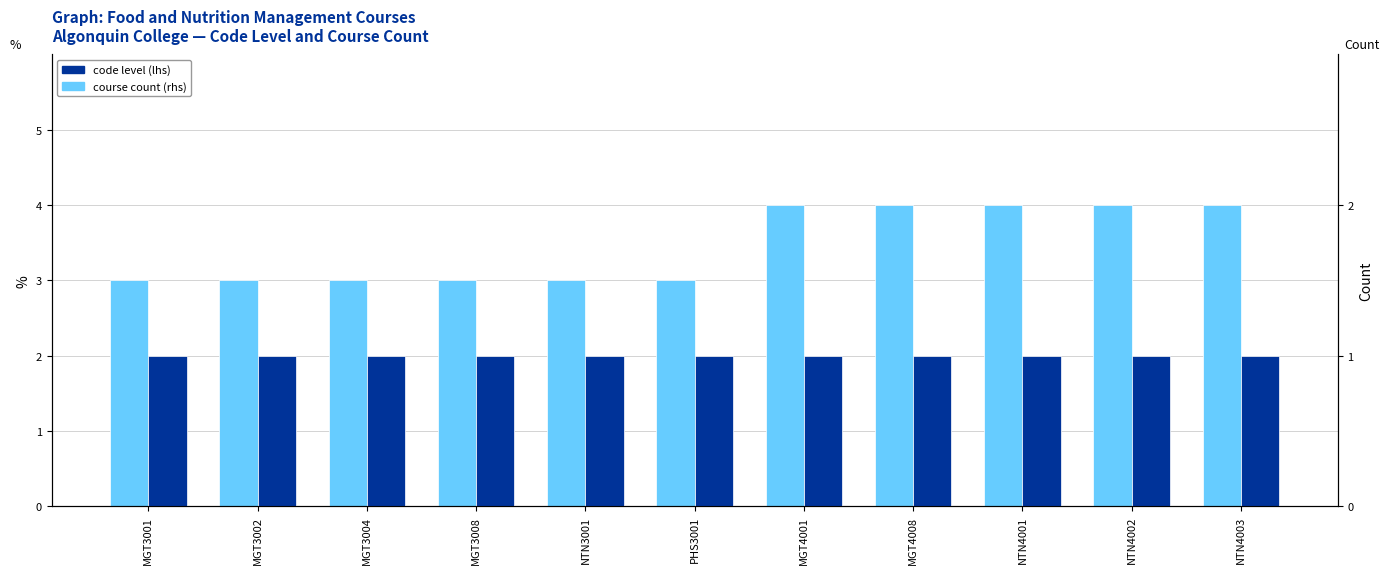

Reading left to right, extract all data points from this chart.

code level (lhs): MGT3001=3	MGT3002=3	MGT3004=3	MGT3008=3	NTN3001=3	PHS3001=3	MGT4001=4	MGT4008=4	NTN4001=4	NTN4002=4	NTN4003=4
course count (rhs): MGT3001=1	MGT3002=1	MGT3004=1	MGT3008=1	NTN3001=1	PHS3001=1	MGT4001=1	MGT4008=1	NTN4001=1	NTN4002=1	NTN4003=1